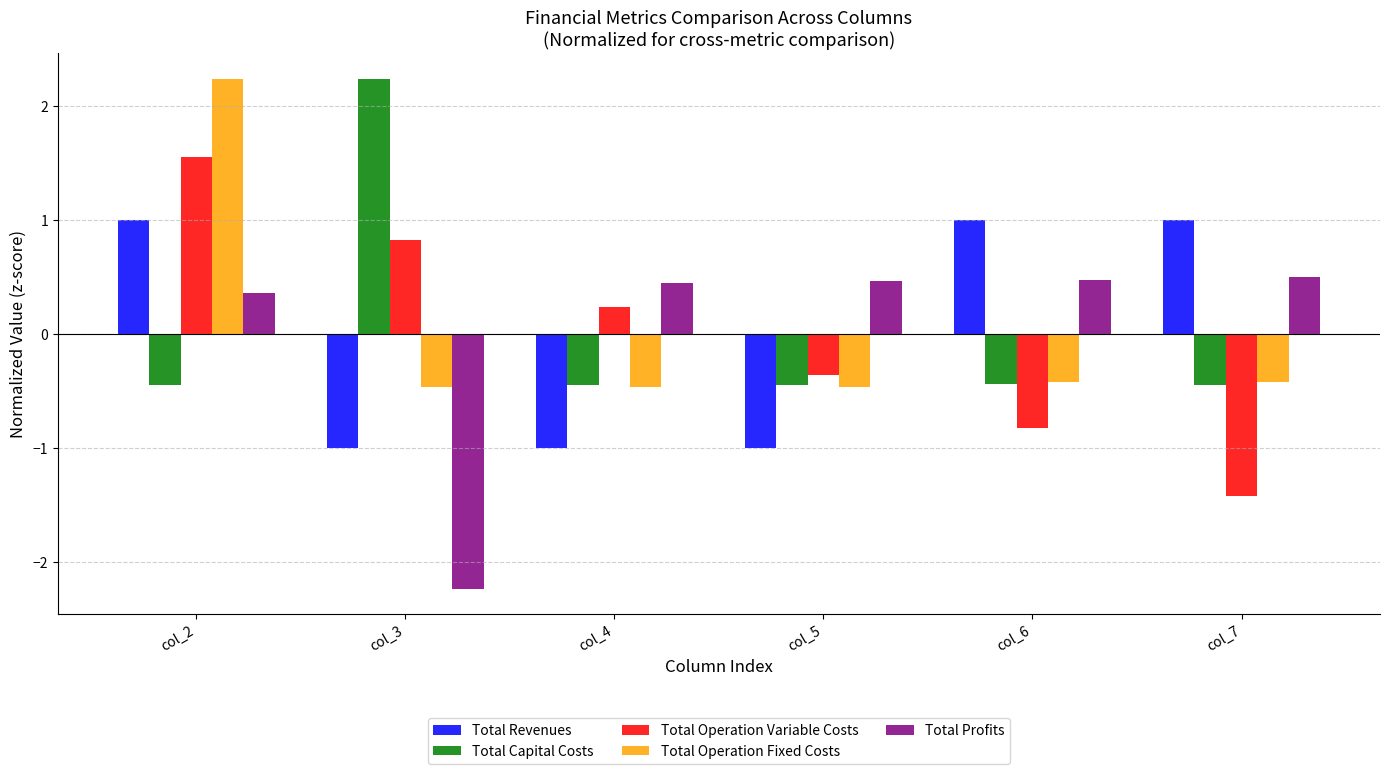

What are all the series names shown in the legend?

Total Revenues, Total Capital Costs, Total Operation Variable Costs, Total Operation Fixed Costs, Total Profits